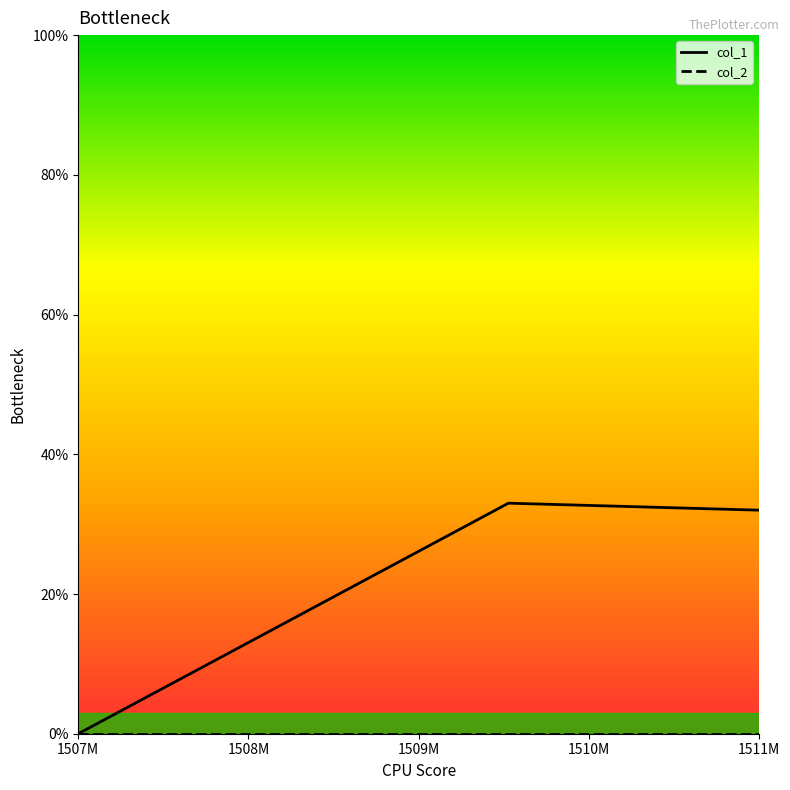

What is the label of the 1st point from the left?

1507M